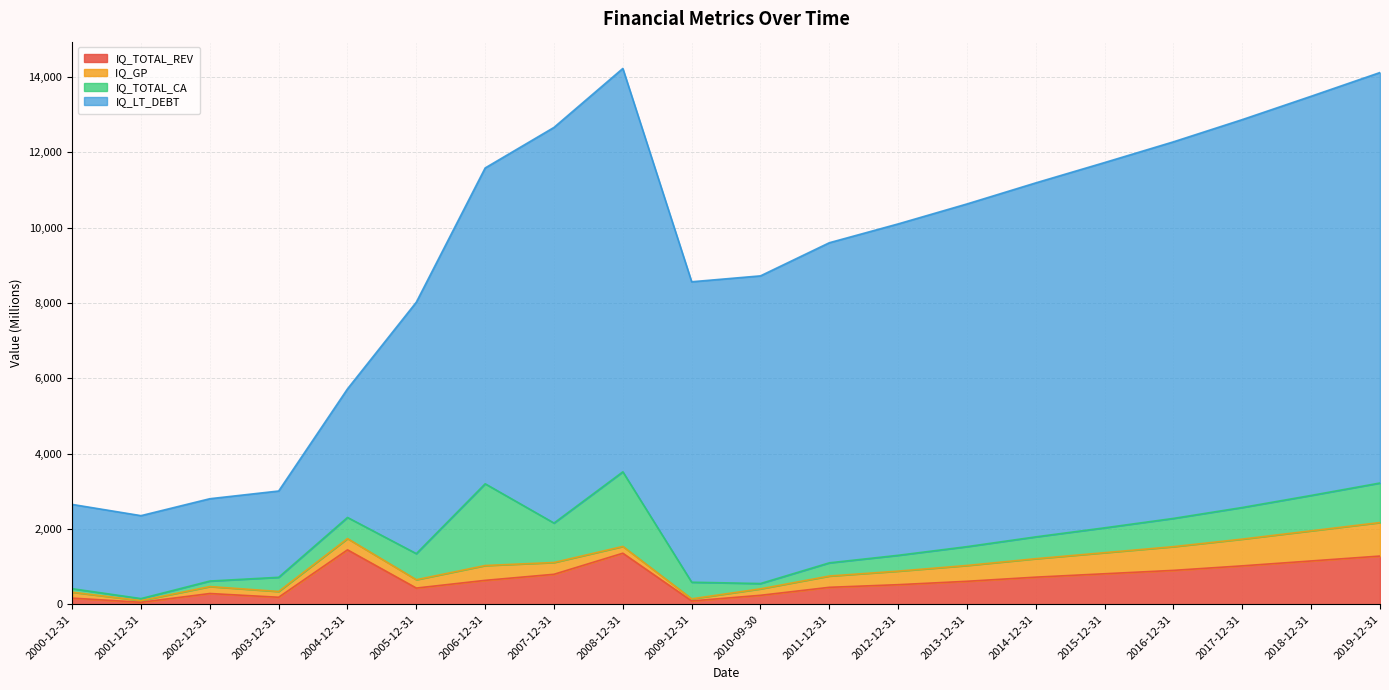

What is the sum of all IQ_LT_DEBT values?

186325.0